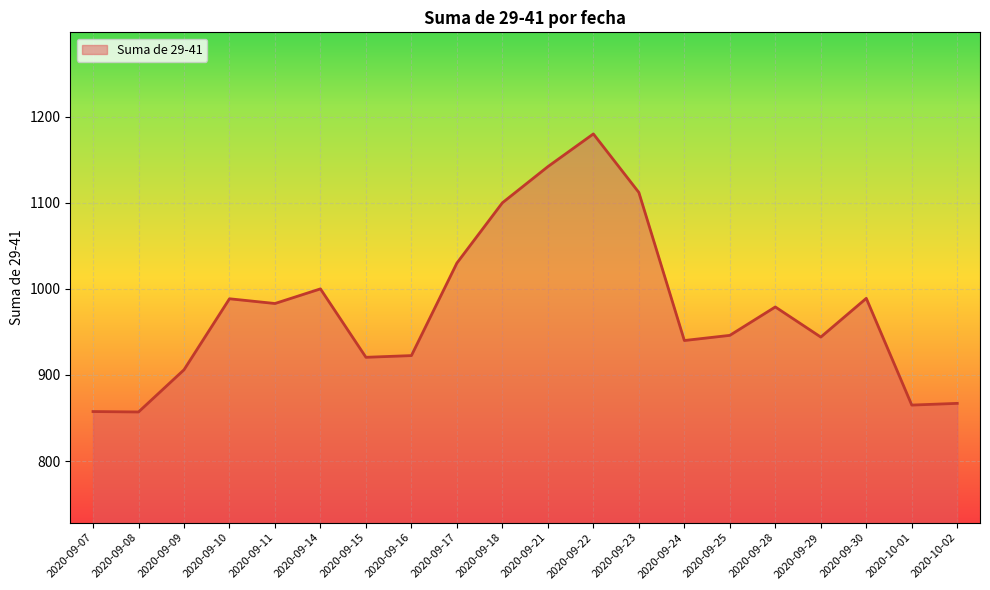

What is the difference between the second highest and second lowest values?

284.5